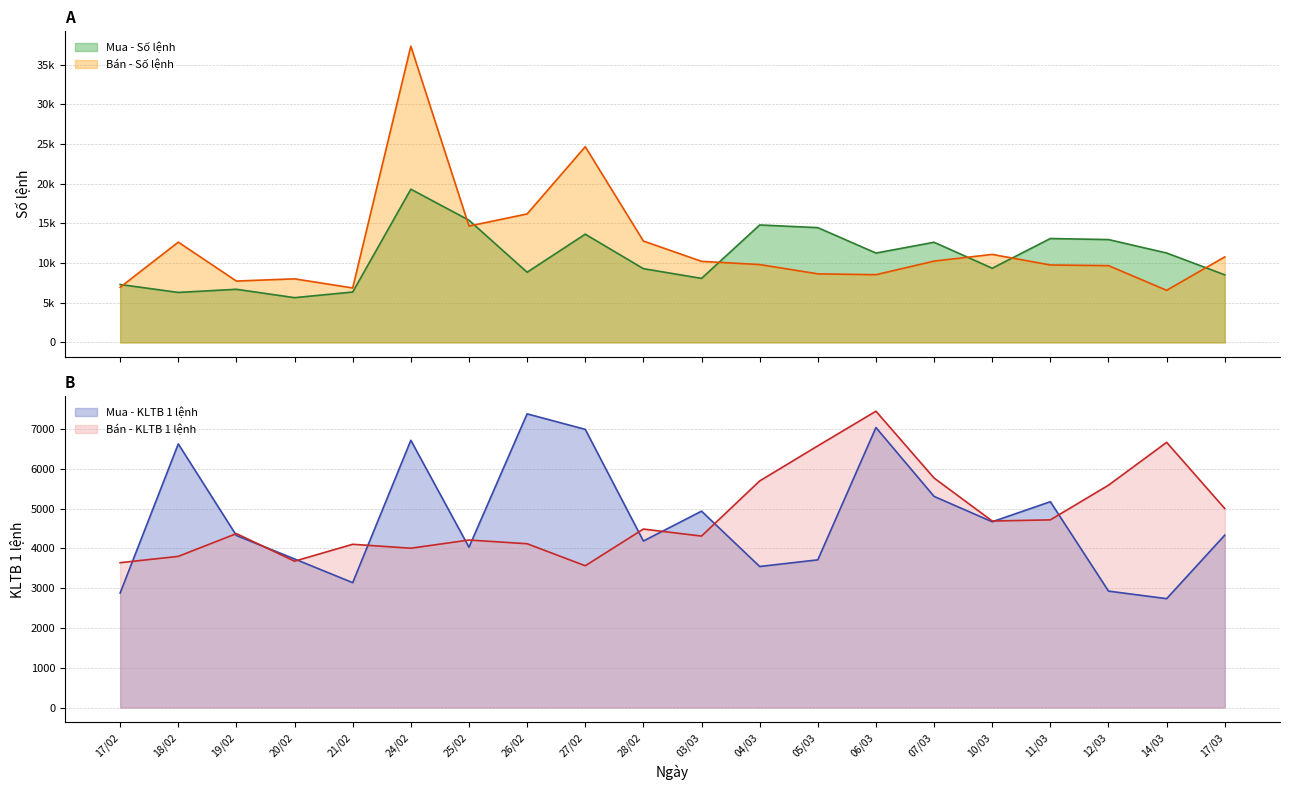

At which label is Bán - Số lệnh closest to 21962?

27/02